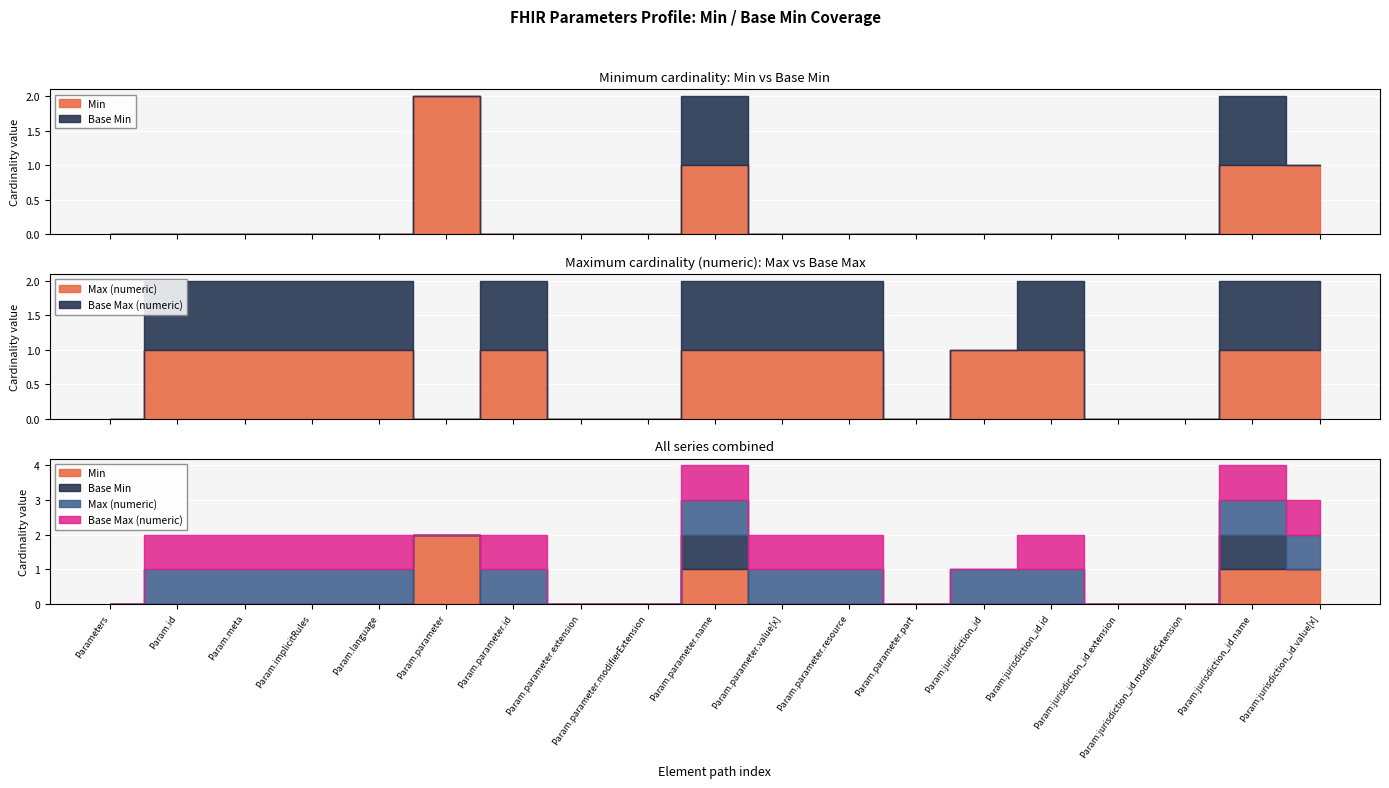

How many data points in Max (numeric) are less than 1?

7